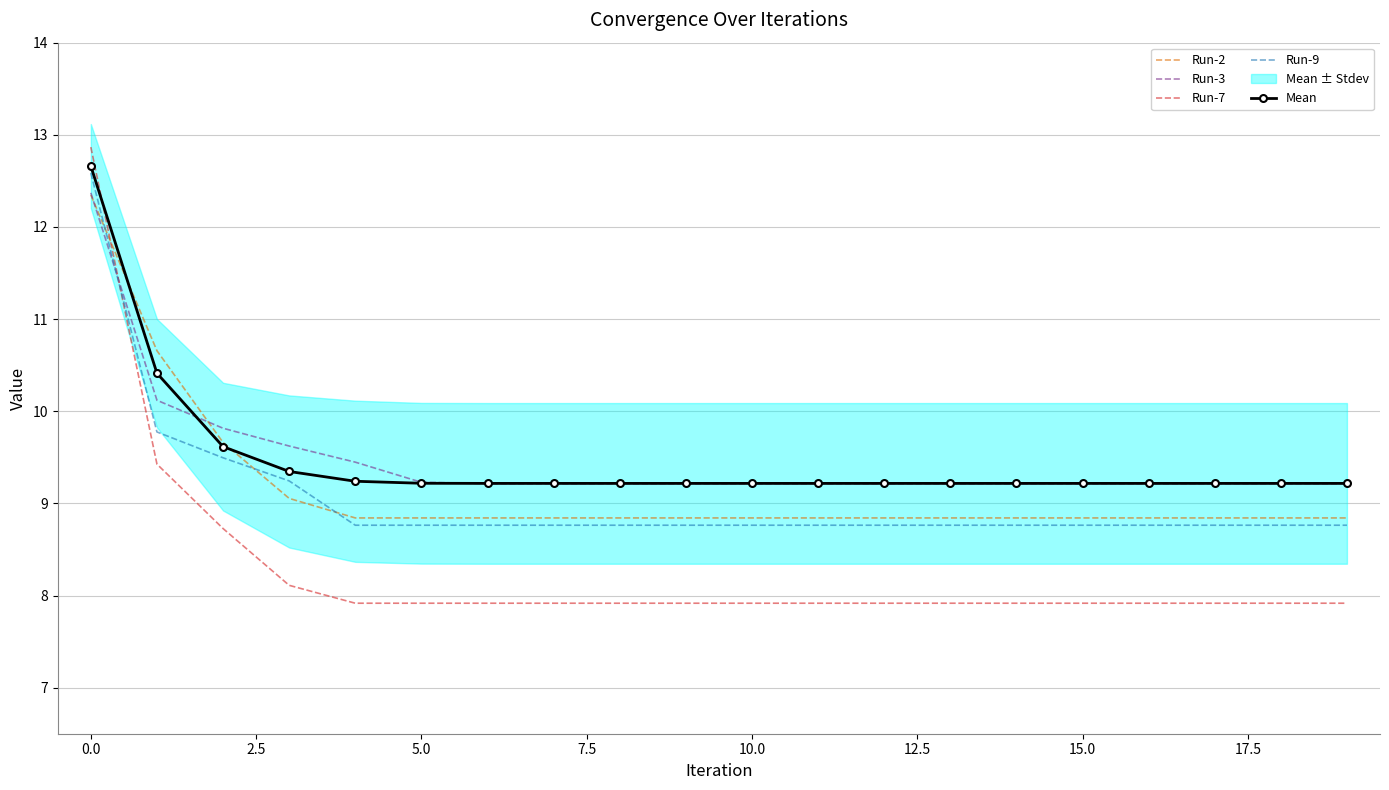

True or false: Run-2 and Run-9 cross at least once.

True